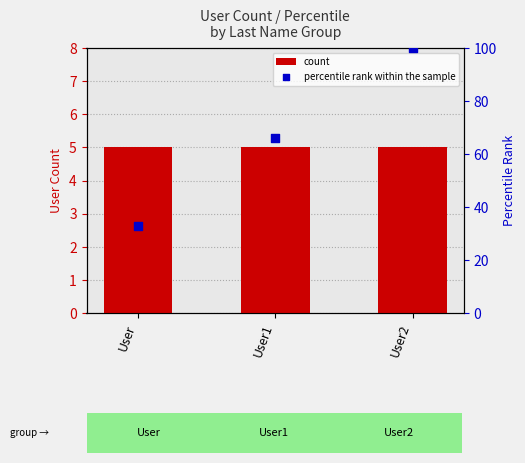

Which series contains the lowest Y value?

count